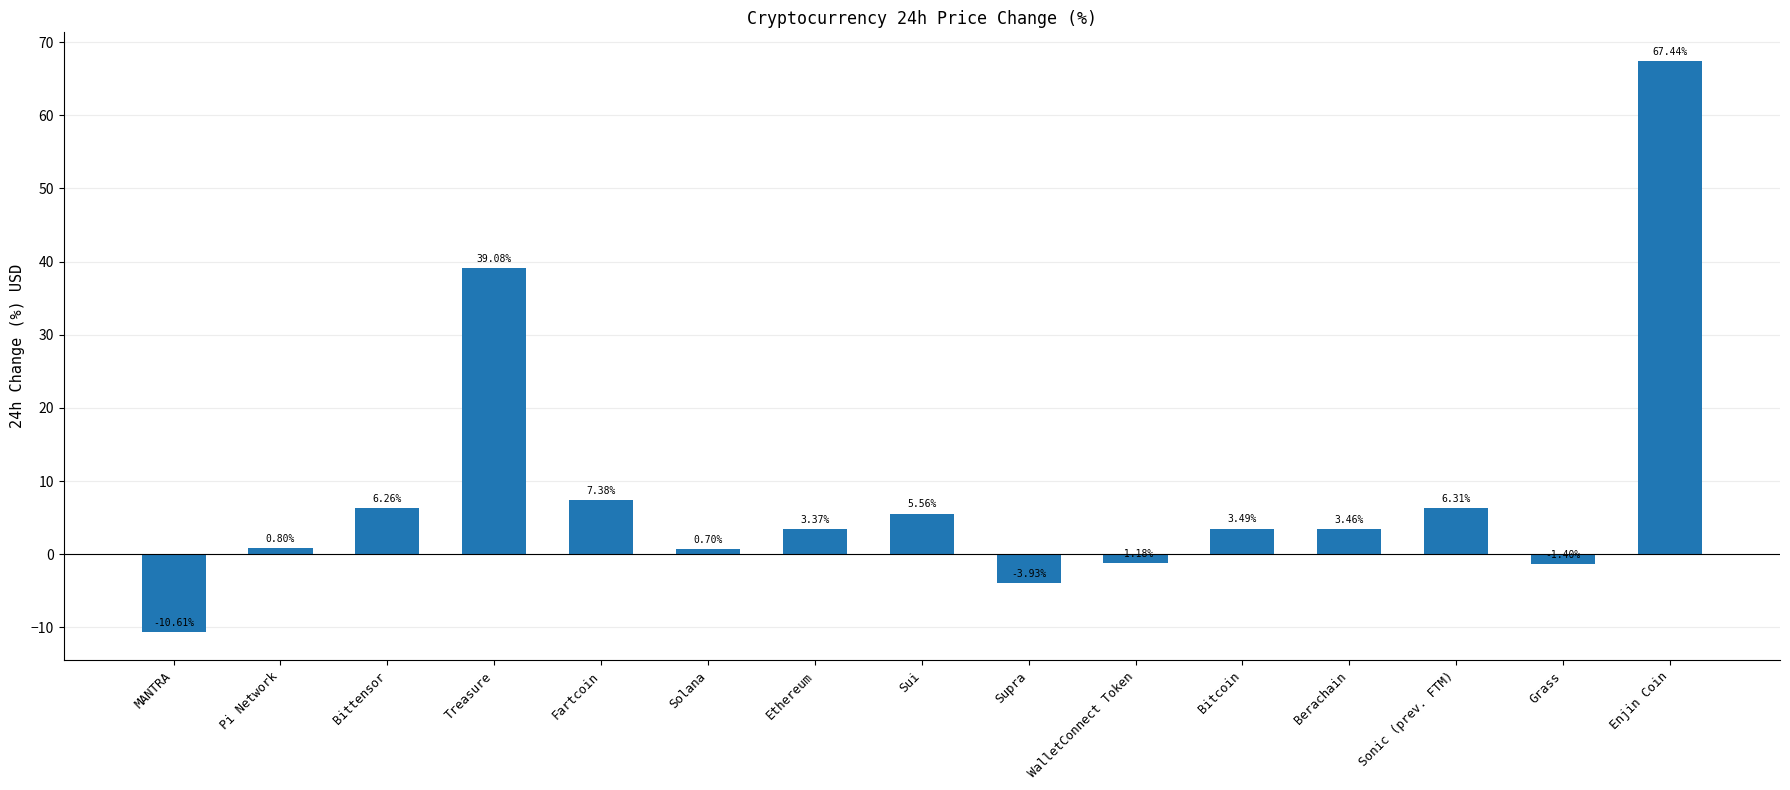

What is the label of the 6th bar from the left?

Solana